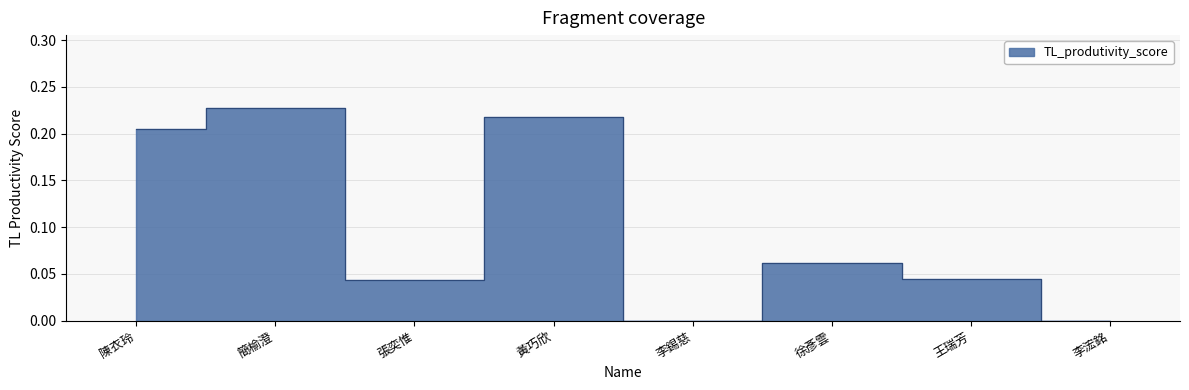

Reading right to left, extract all data points from this chart.

李浤銘=0.0	王瑞芳=0.0	徐彥雲=0.1	李錫慈=0.0	黃巧欣=0.2	張奕惟=0.0	簡榆澄=0.2	陳衣玲=0.2